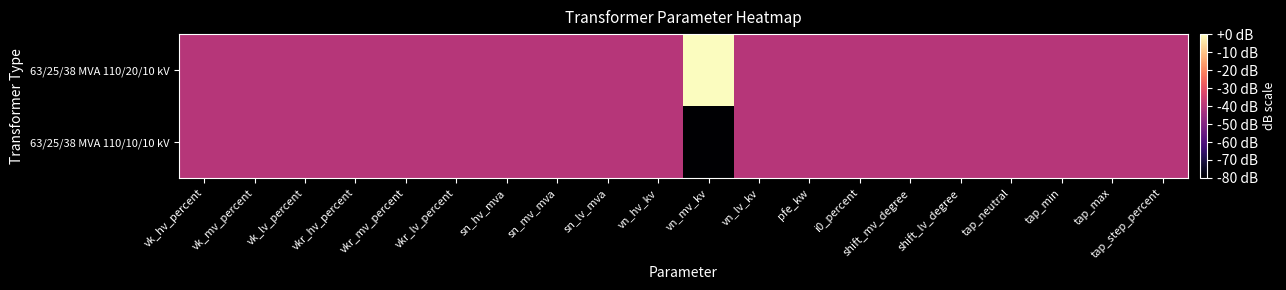

Reading left to right, what are all the values shown in this chart?

63/25/38 MVA 110/20/10 kV: vk_hv_percent=-40	vk_mv_percent=-40	vk_lv_percent=-40	vkr_hv_percent=-40	vkr_mv_percent=-40	vkr_lv_percent=-40	sn_hv_mva=-40	sn_mv_mva=-40	sn_lv_mva=-40	vn_hv_kv=-40	vn_mv_kv=0	vn_lv_kv=-40	pfe_kw=-40	i0_percent=-40	shift_mv_degree=-40	shift_lv_degree=-40	tap_neutral=-40	tap_min=-40	tap_max=-40	tap_step_percent=-40
63/25/38 MVA 110/10/10 kV: vk_hv_percent=-40	vk_mv_percent=-40	vk_lv_percent=-40	vkr_hv_percent=-40	vkr_mv_percent=-40	vkr_lv_percent=-40	sn_hv_mva=-40	sn_mv_mva=-40	sn_lv_mva=-40	vn_hv_kv=-40	vn_mv_kv=-80	vn_lv_kv=-40	pfe_kw=-40	i0_percent=-40	shift_mv_degree=-40	shift_lv_degree=-40	tap_neutral=-40	tap_min=-40	tap_max=-40	tap_step_percent=-40